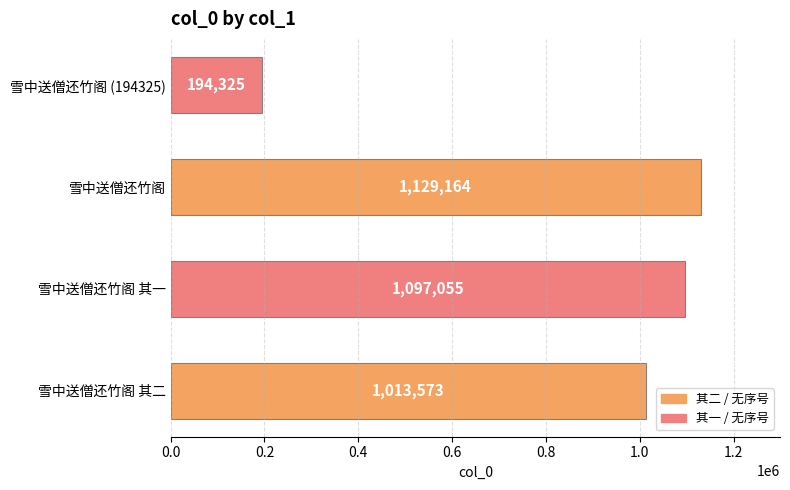

What is the average value?

858529